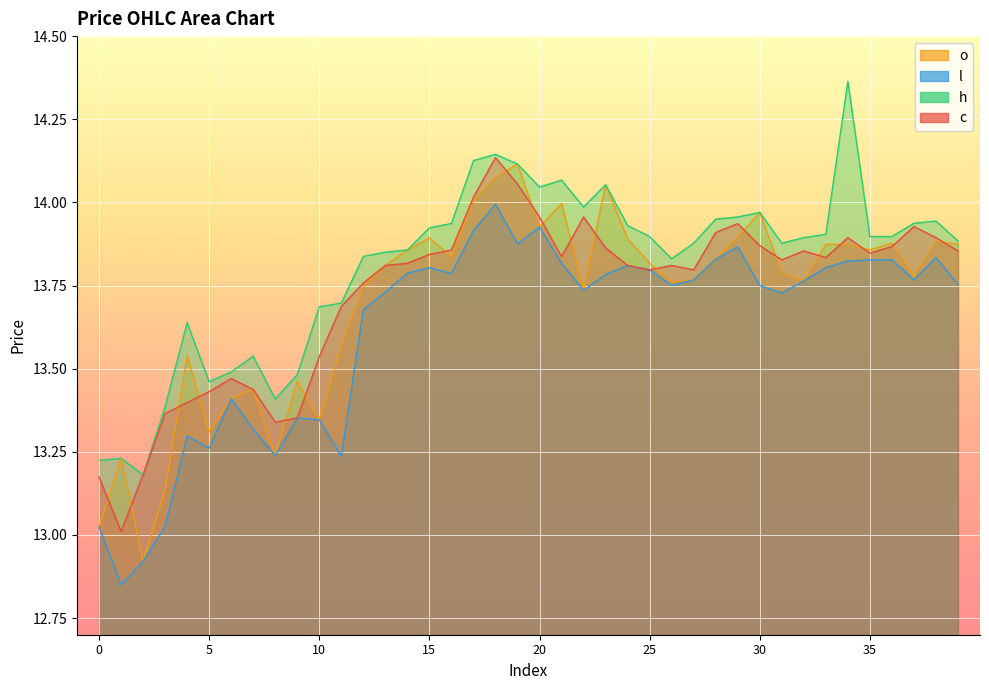

True or false: h has more than 0 points higher than both neighbors.

True